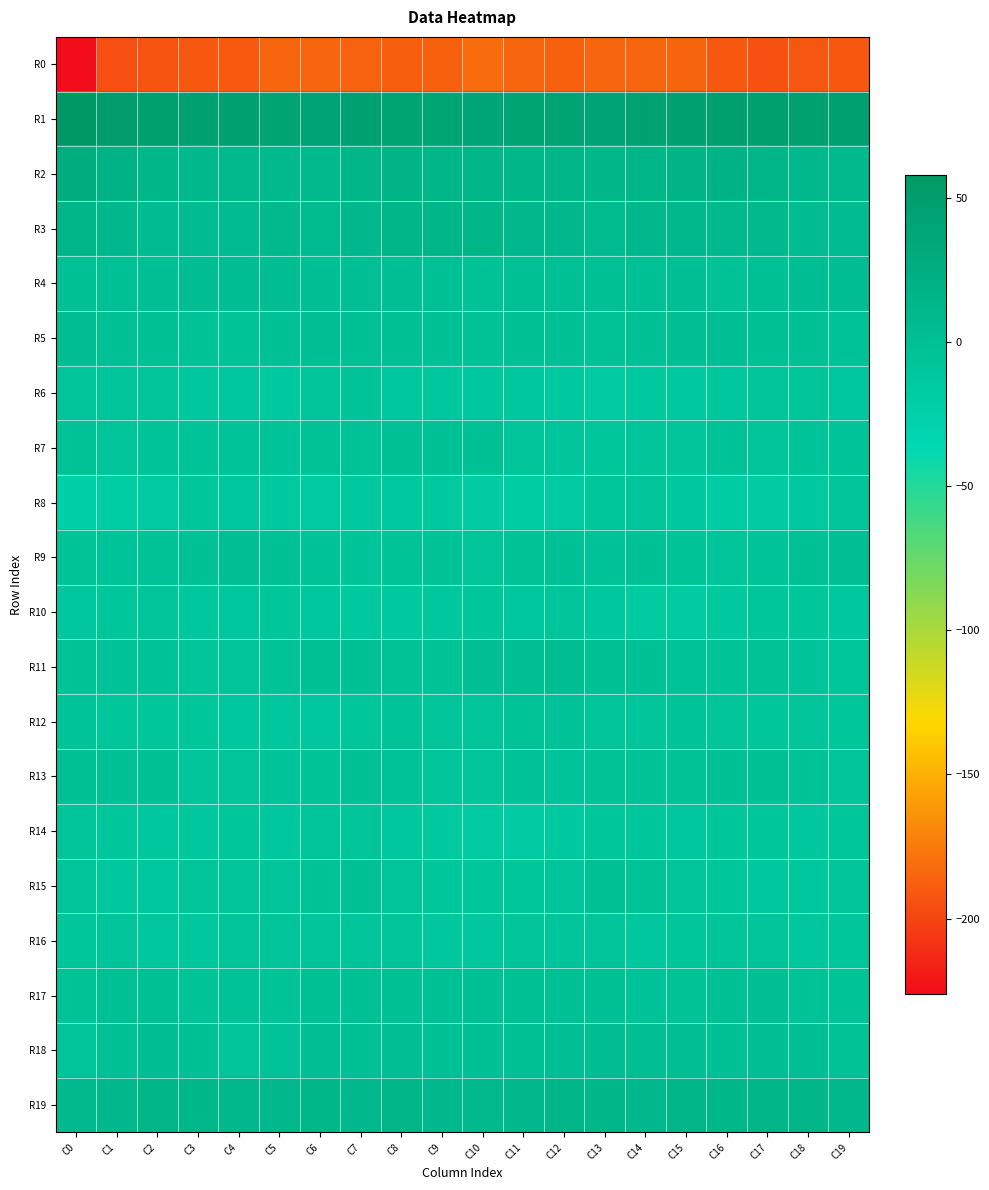

Which series has the widest spread of values?

R0